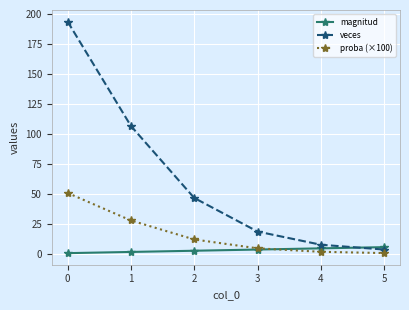

True or false: veces has more than 2 interior local peaks.

False